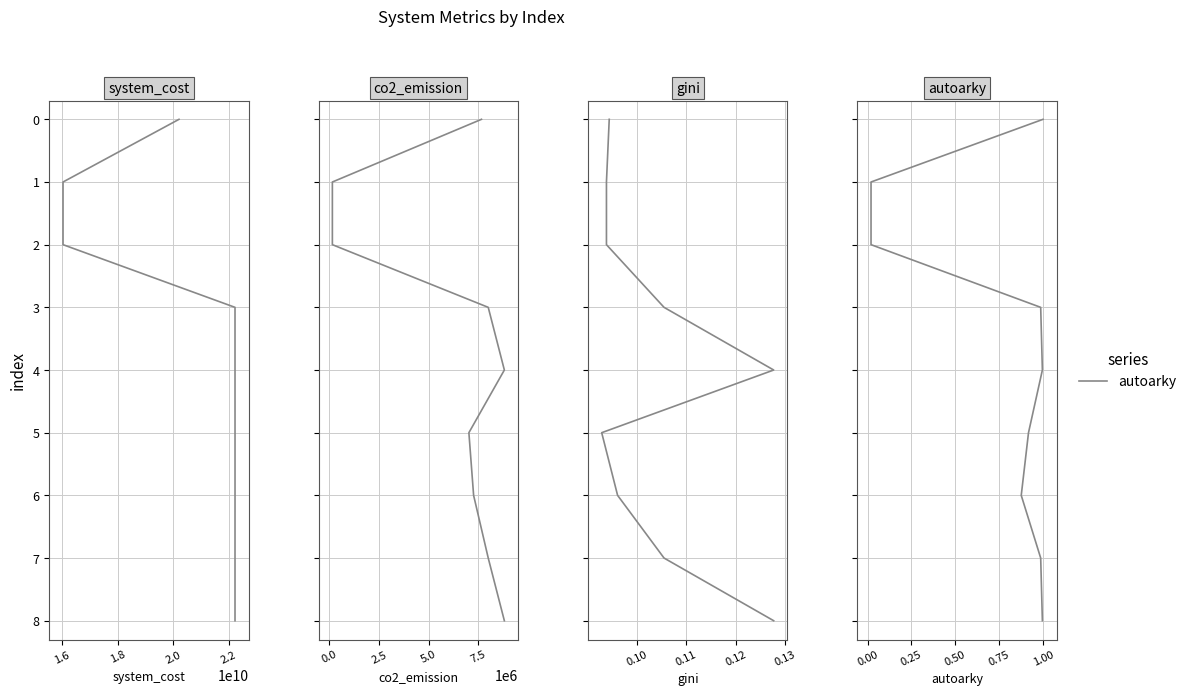

What is the greatest value displayed?

8